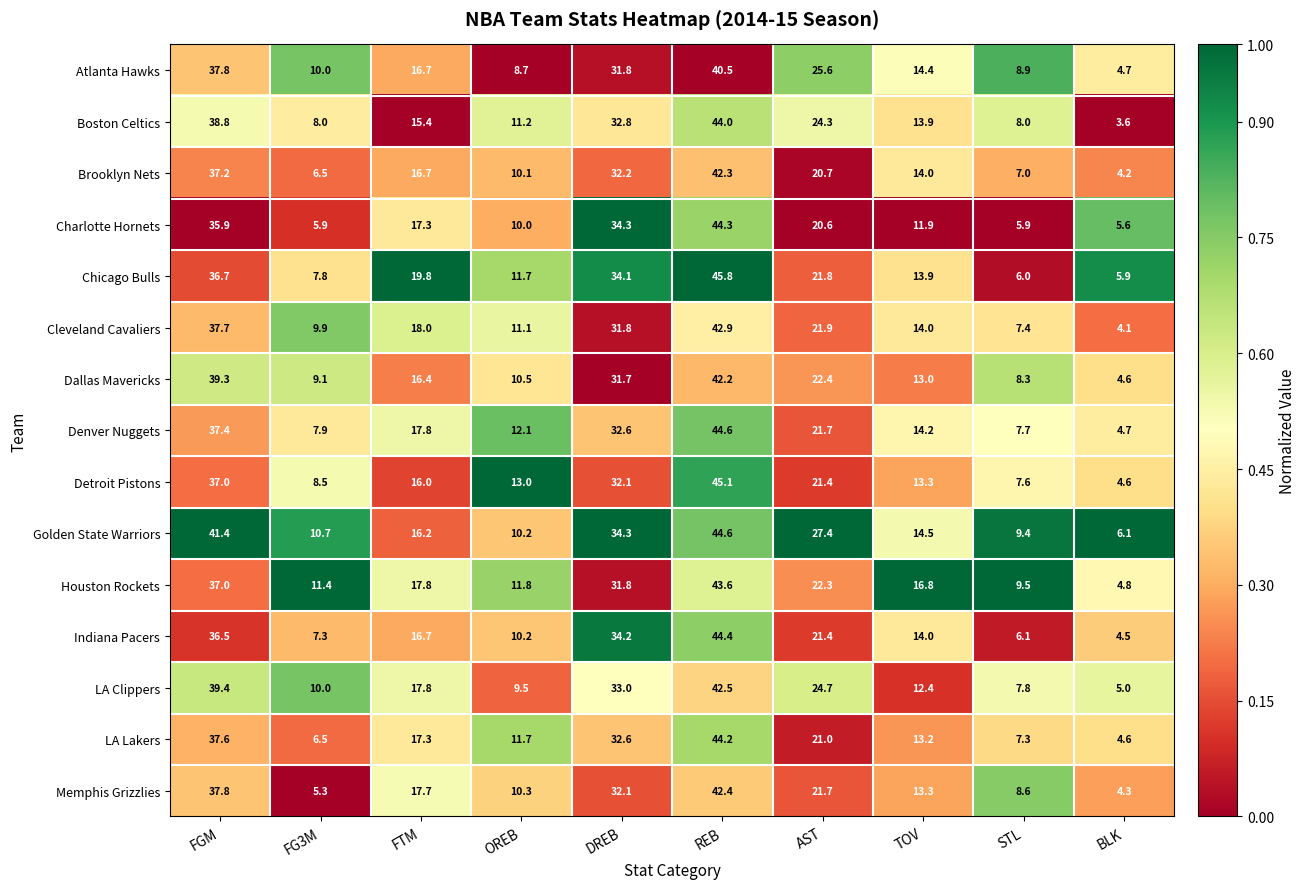

What is the maximum value shown in the chart?

45.8